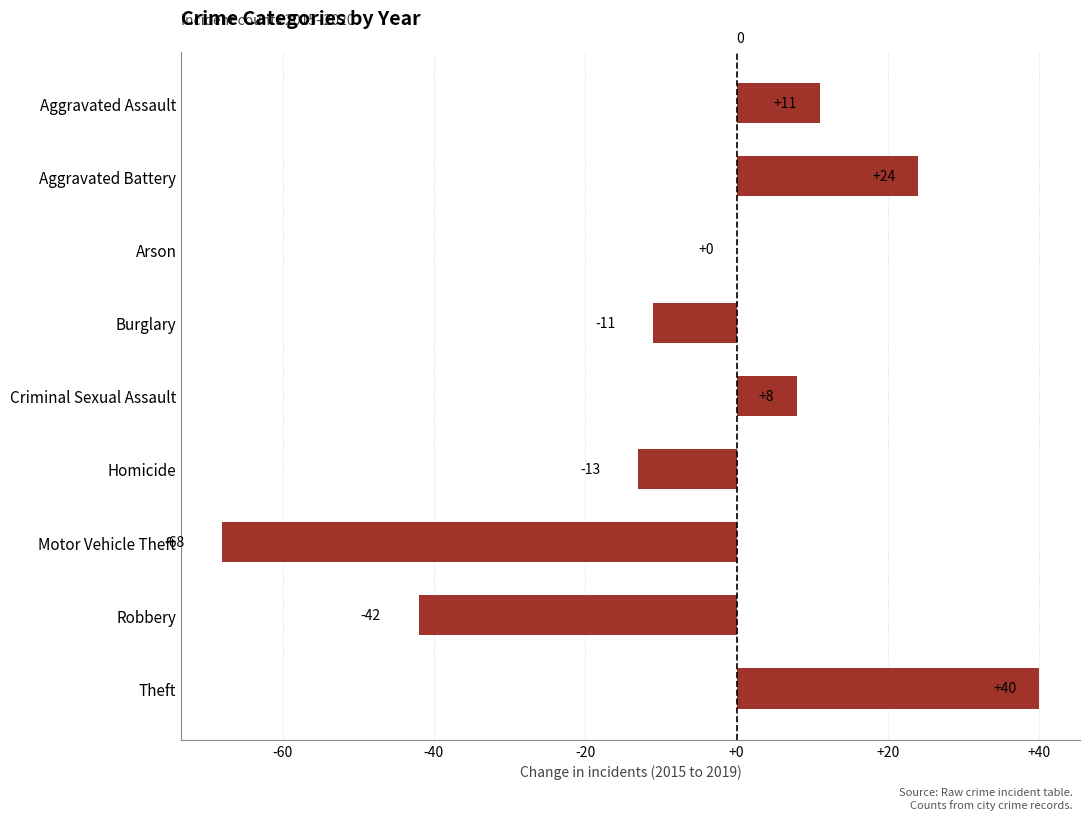

Read the value at Motor Vehicle Theft.

-68